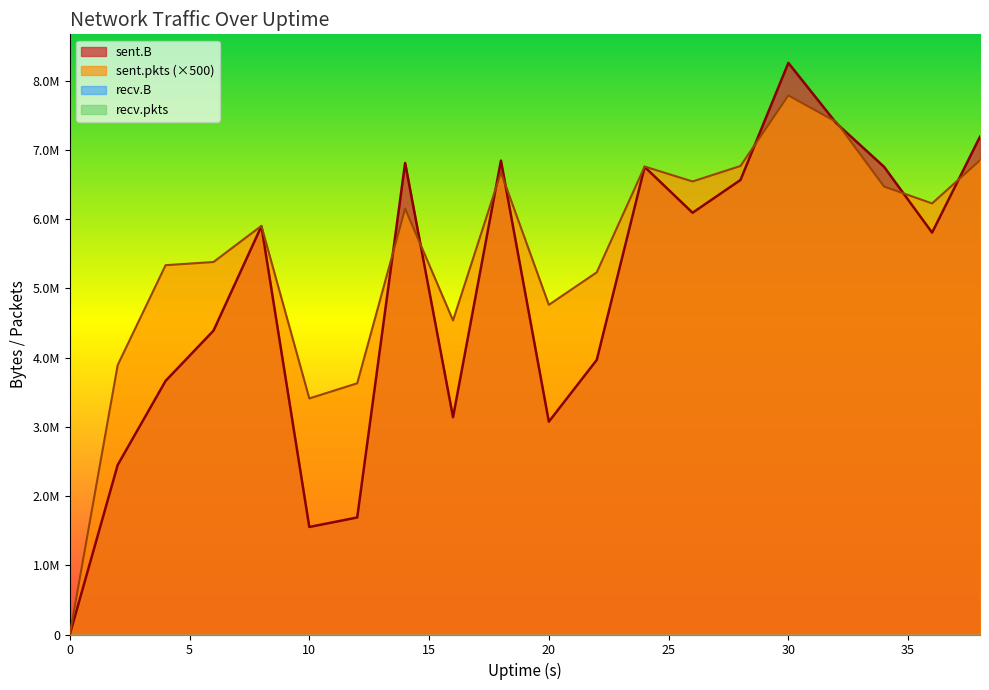

Between 26 and 4, which is larger?

26